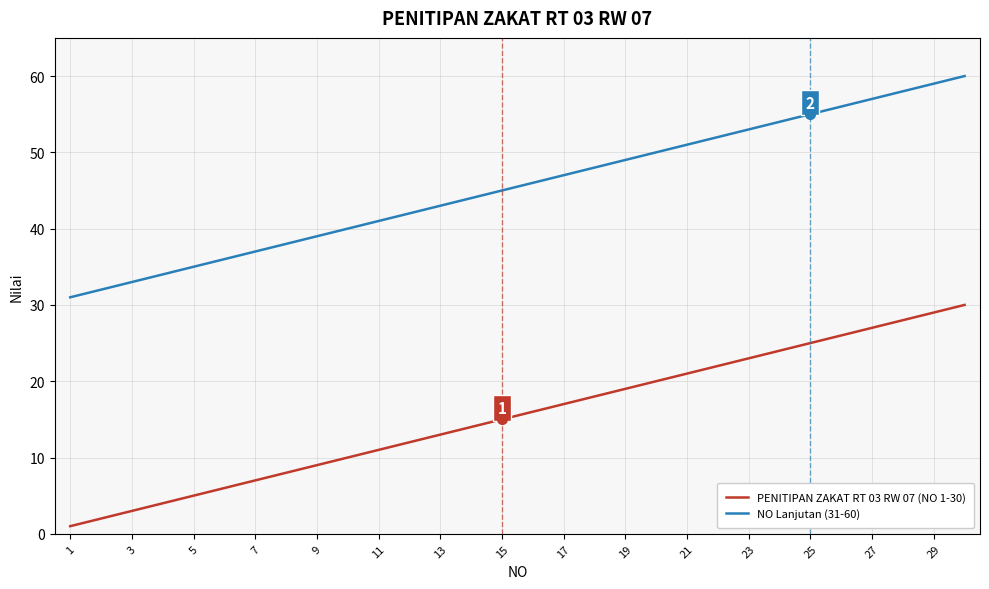

What are all the series names shown in the legend?

PENITIPAN ZAKAT RT 03 RW 07 (NO 1-30), NO Lanjutan (31-60)